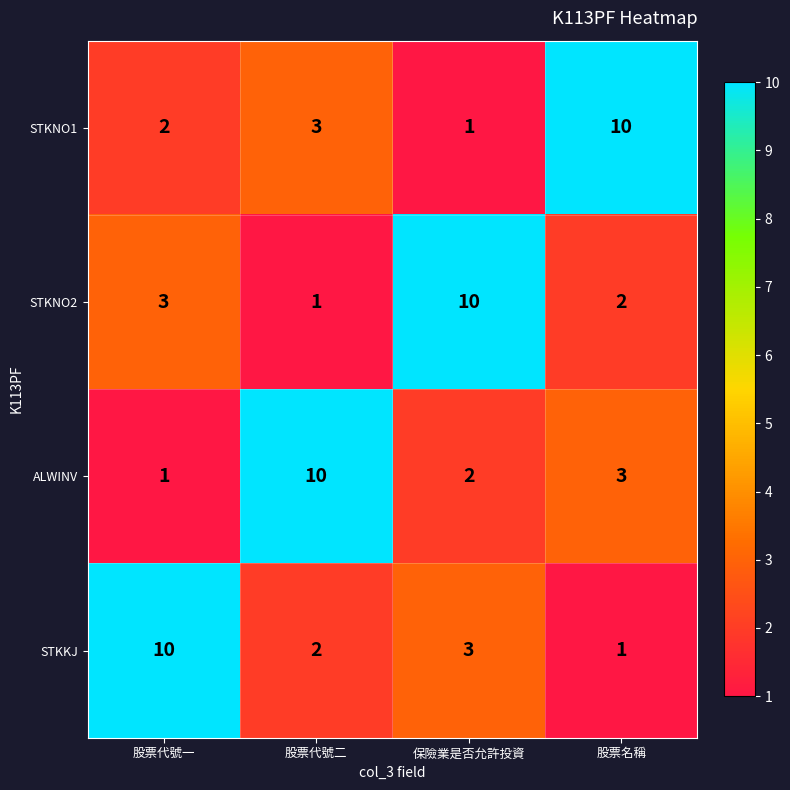

What is the smallest value displayed?

1